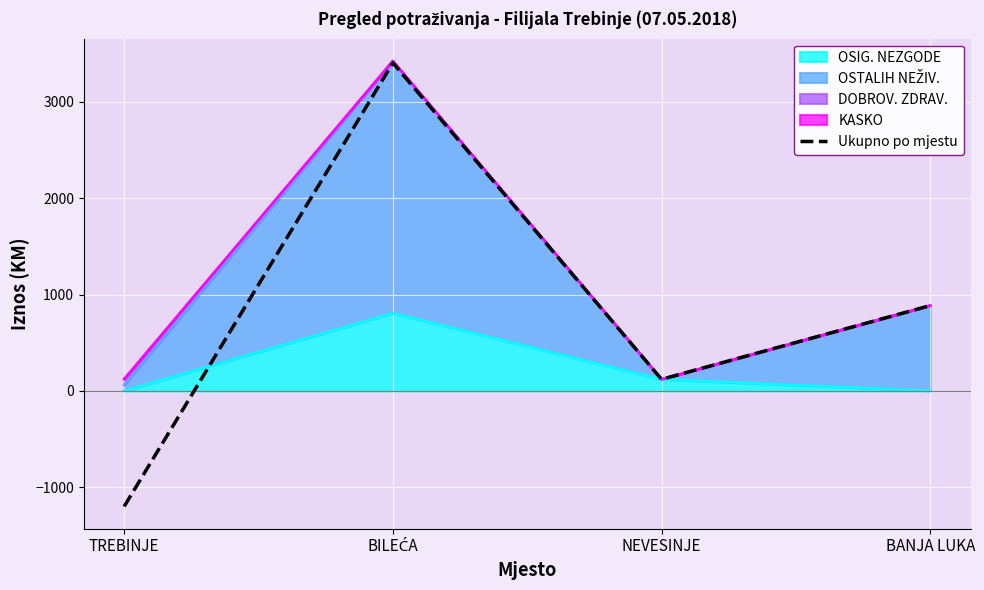

Reading left to right, extract all data points from this chart.

TREBINJE=-1199.1	BILEĆA=3403.4	NEVESINJE=120.0	BANJA LUKA=885.0